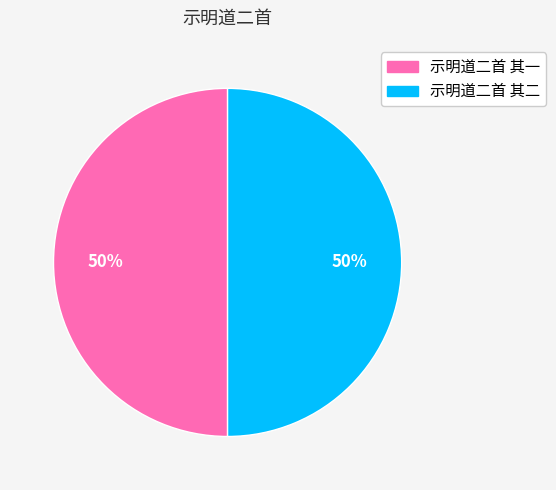

Count the number of slices in the pie.

2